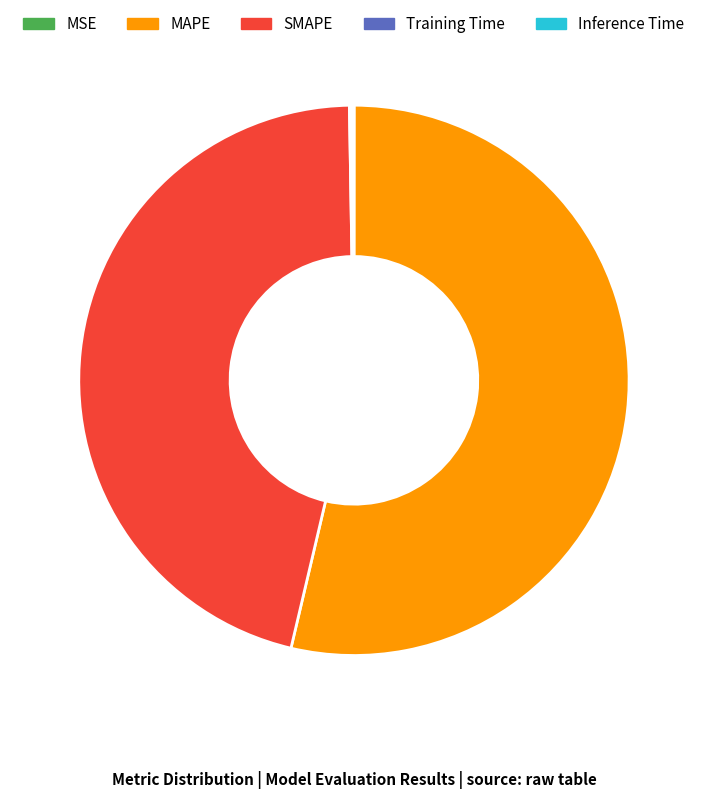

Is there any slice that represents more than half of the pie?

Yes